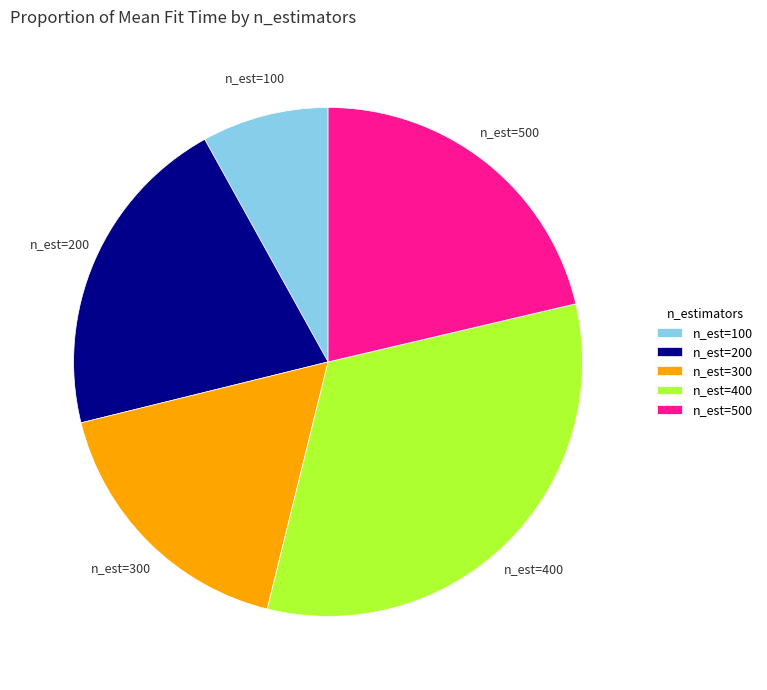

Combined, do n_est=200 and n_est=100 account for over 50%?

No